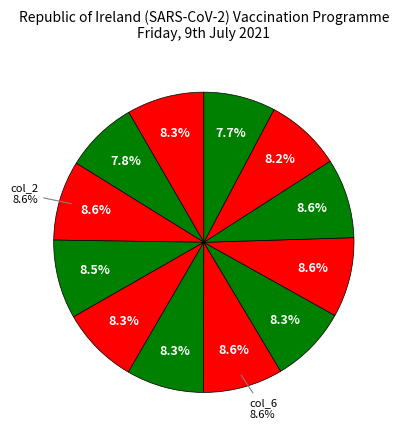

How many segments does this pie chart have?

12